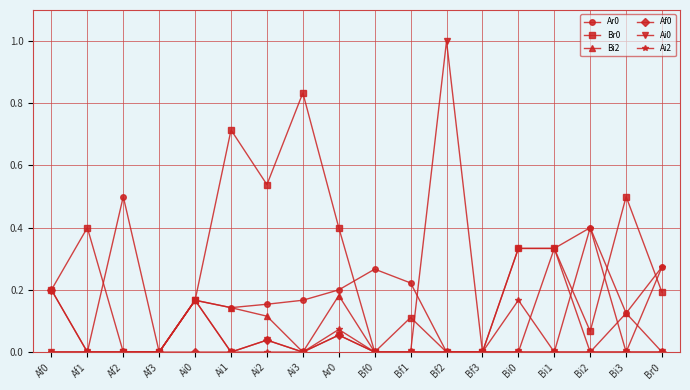

What is the difference between the highest and lowest values at Af1?

0.4